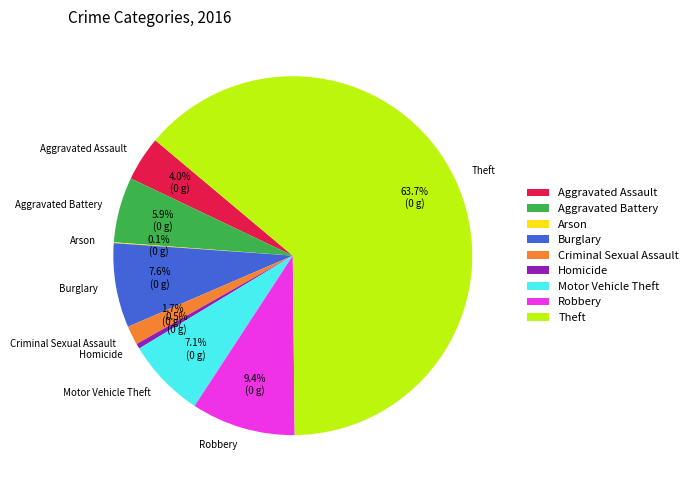

Approximately how many times larger is the value at Motor Vehicle Theft compared to Robbery?

0.8